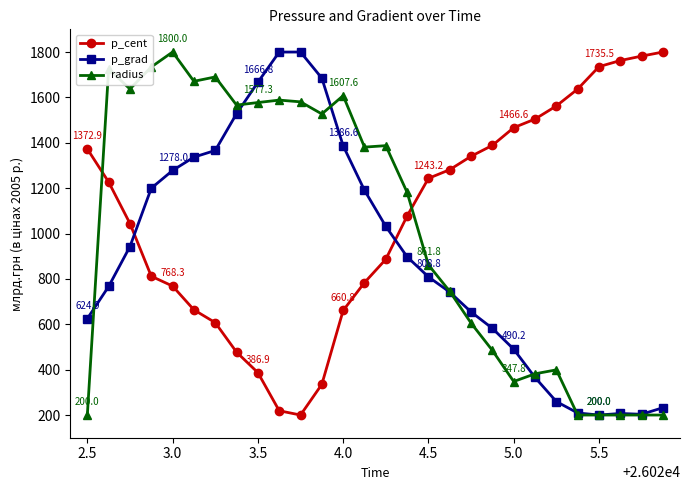

What is the value of the radius point at the 8th from the left?

1566.1